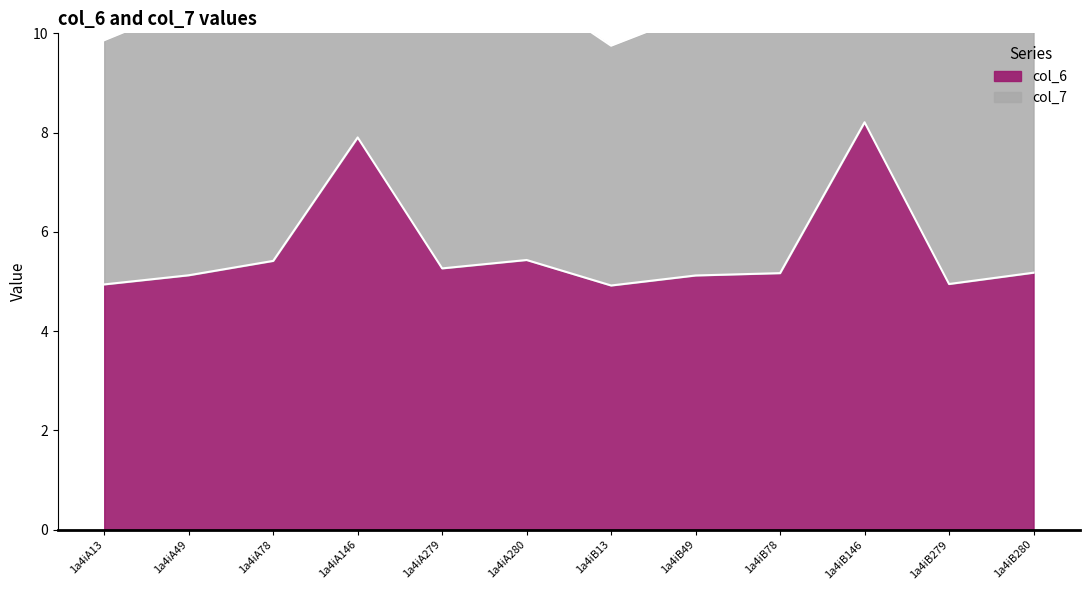

What is the change in value from 1a4iA279 to 1a4iA280?

+0.2